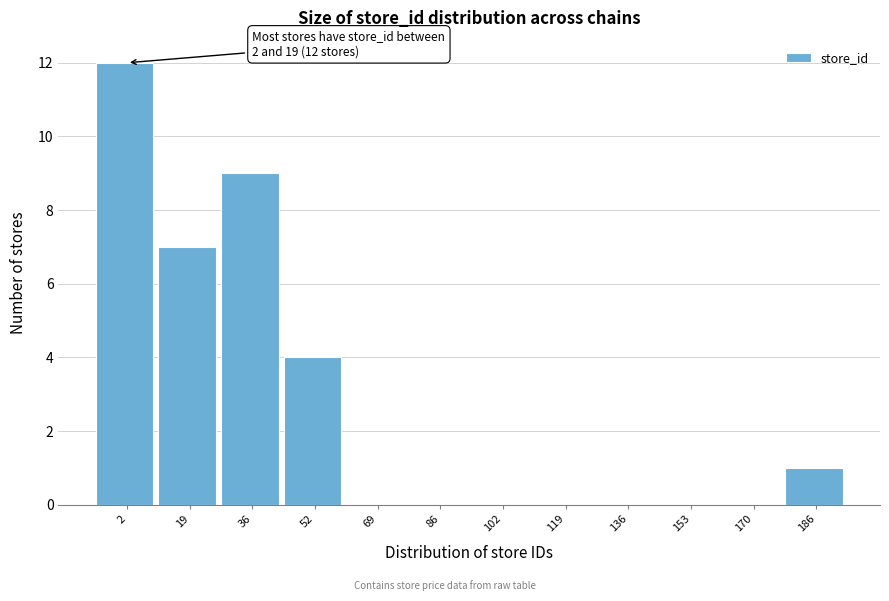

Reading left to right, extract all data points from this chart.

2=12	19=7	36=9	52=4	69=0	86=0	102=0	119=0	136=0	153=0	170=0	186=1